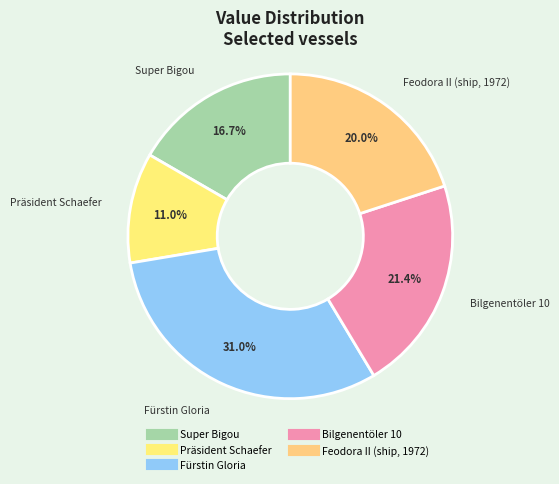

To the nearest percent, what percentage of the pie is Fürstin Gloria?

31%